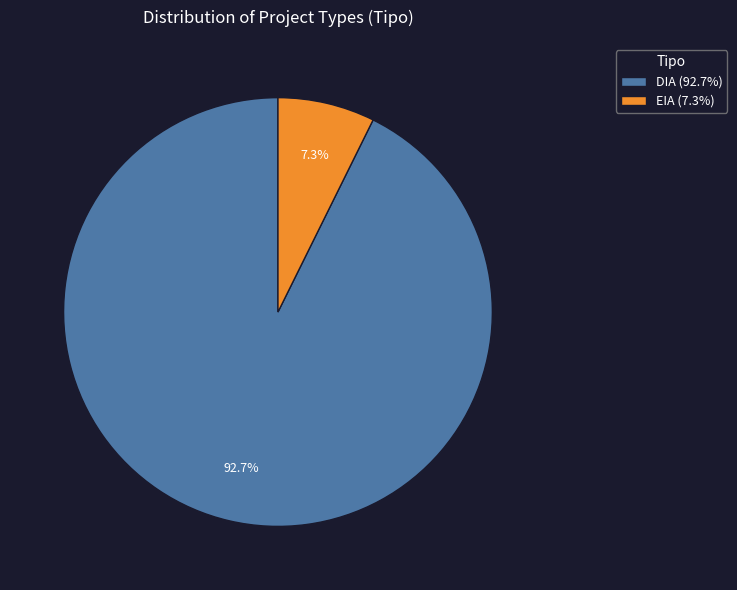

The EIA slice represents 7% of the pie. True or false?

True